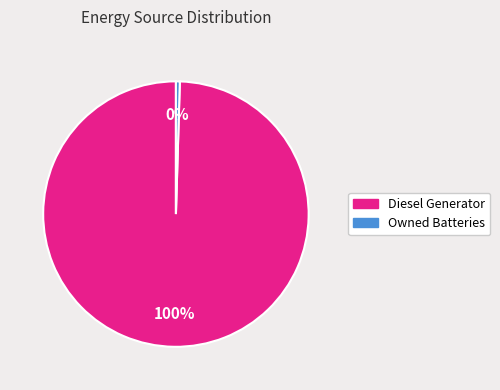

To the nearest percent, what is the average slice percentage?

50%